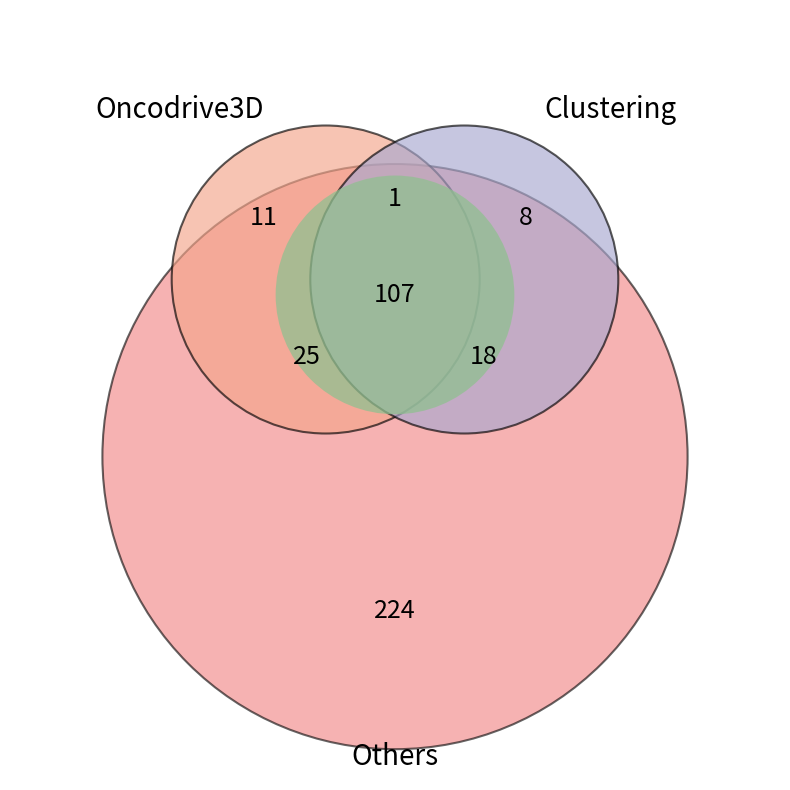

Count the number of slices in the pie.

3